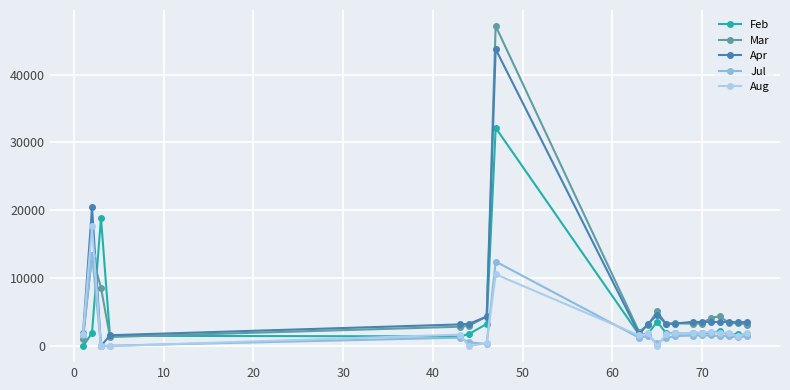

List the series in order of their peak value, lowest first.

Jul, Aug, Feb, Apr, Mar